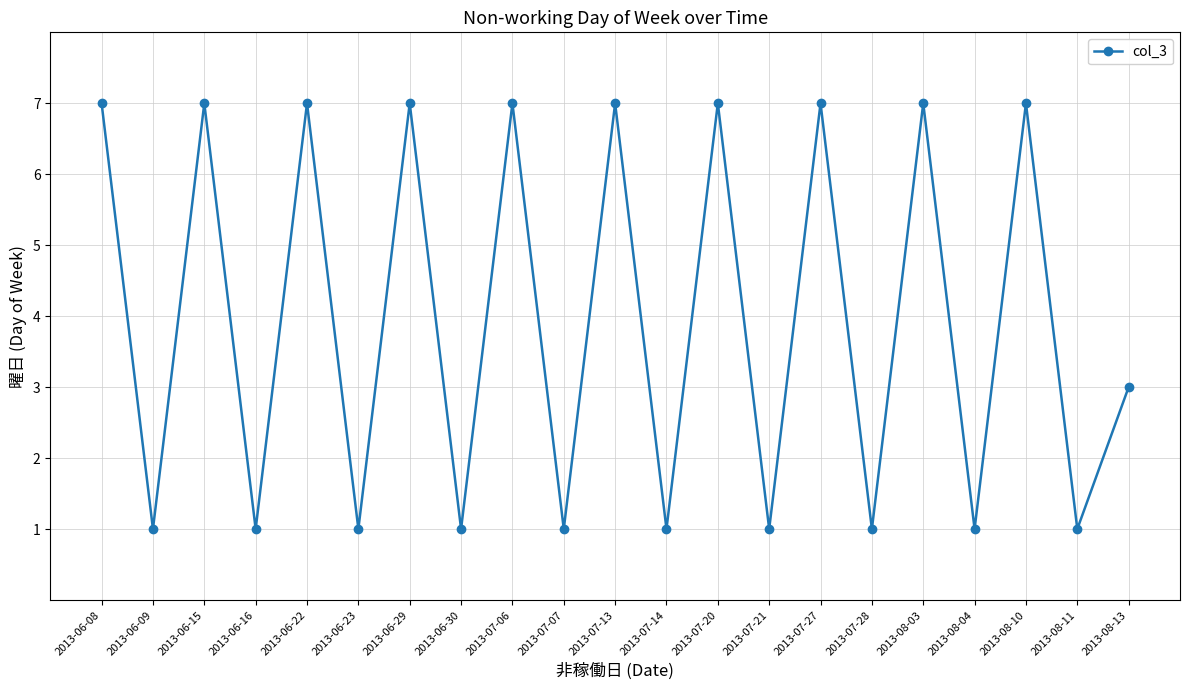

Where does the data first go above 3?

2013-06-08